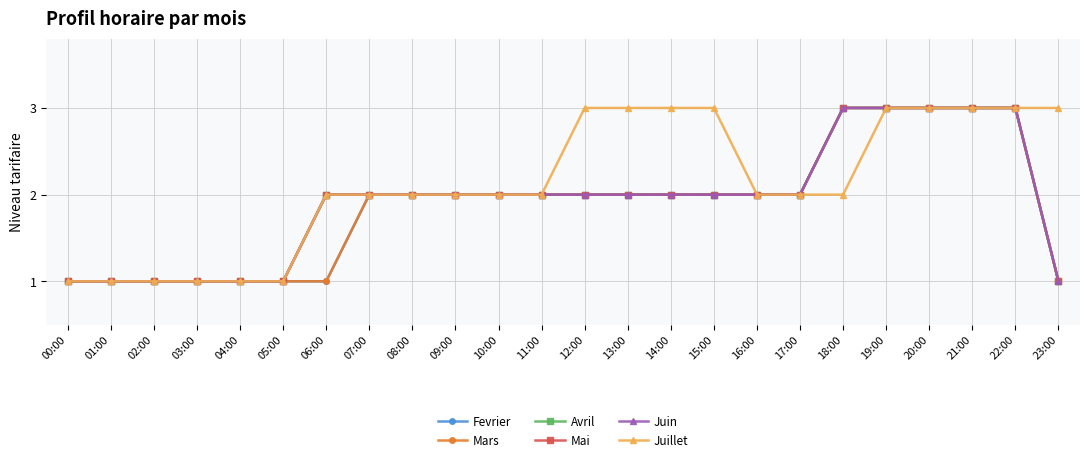

At how many categories does at least one series exceed 1?

18